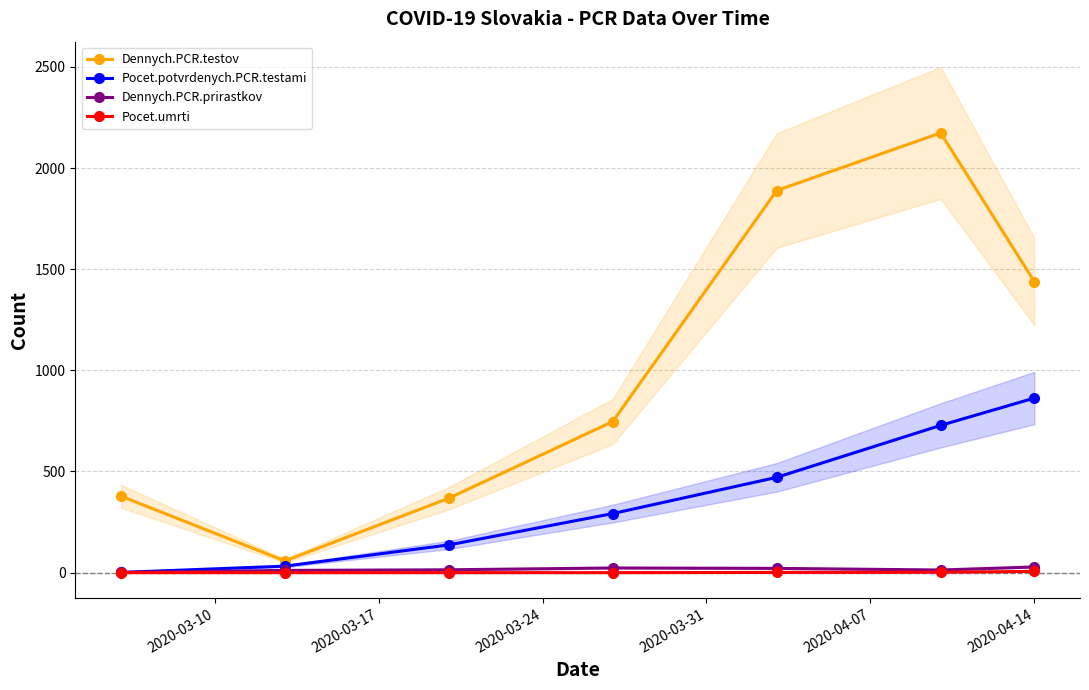

True or false: Pocet.umrti and Dennych.PCR.testov intersect in this chart.

False